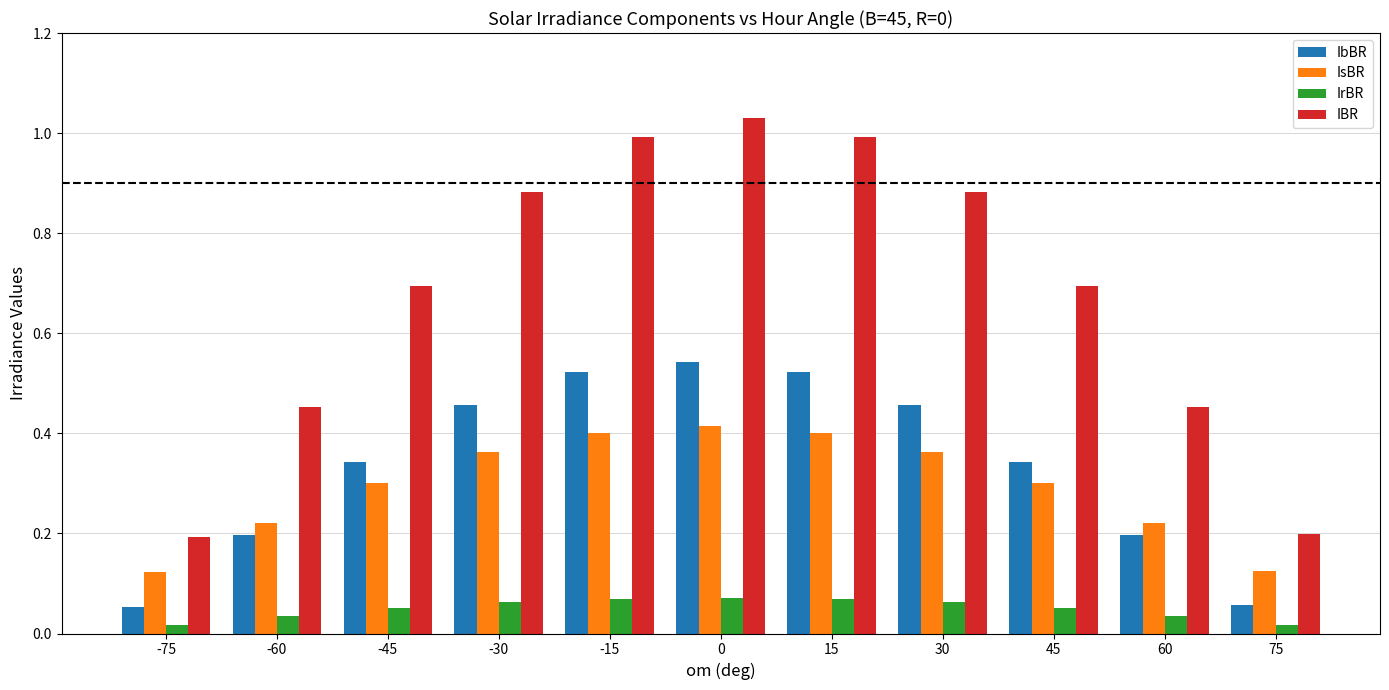

The IbBR series shows 0.2 at 60. True or false?

True